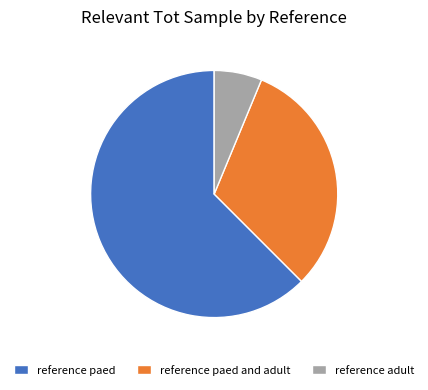

Which slice is the largest?

reference paed